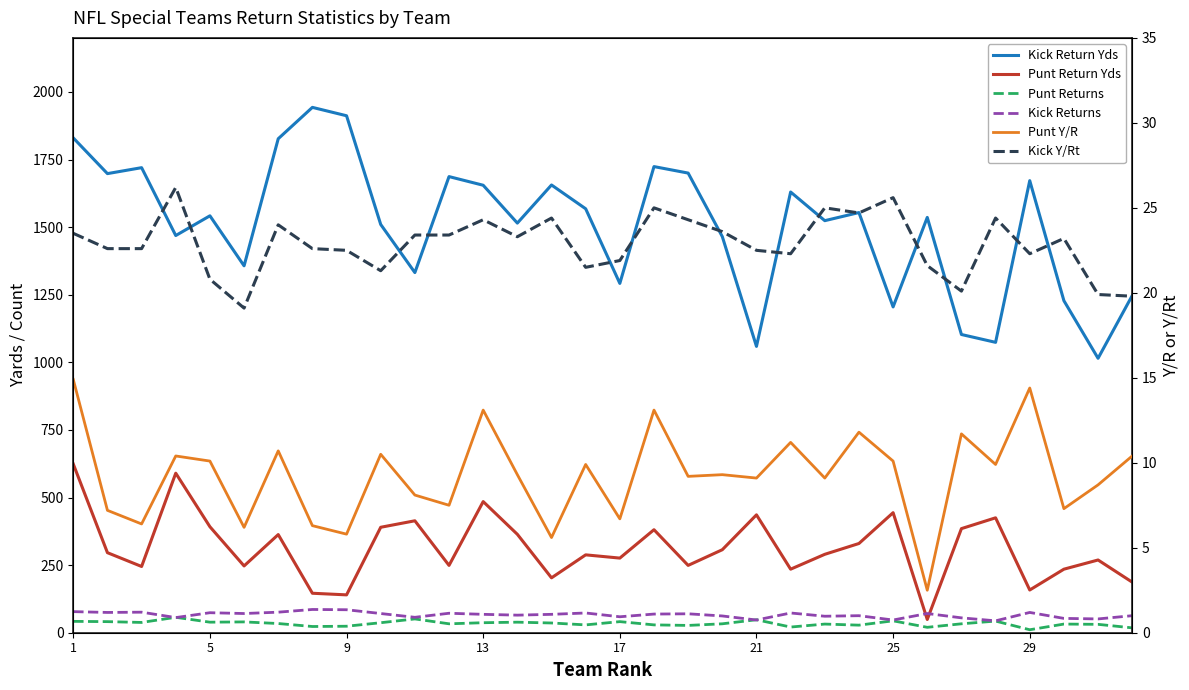

Does the chart have visible grid lines?

No